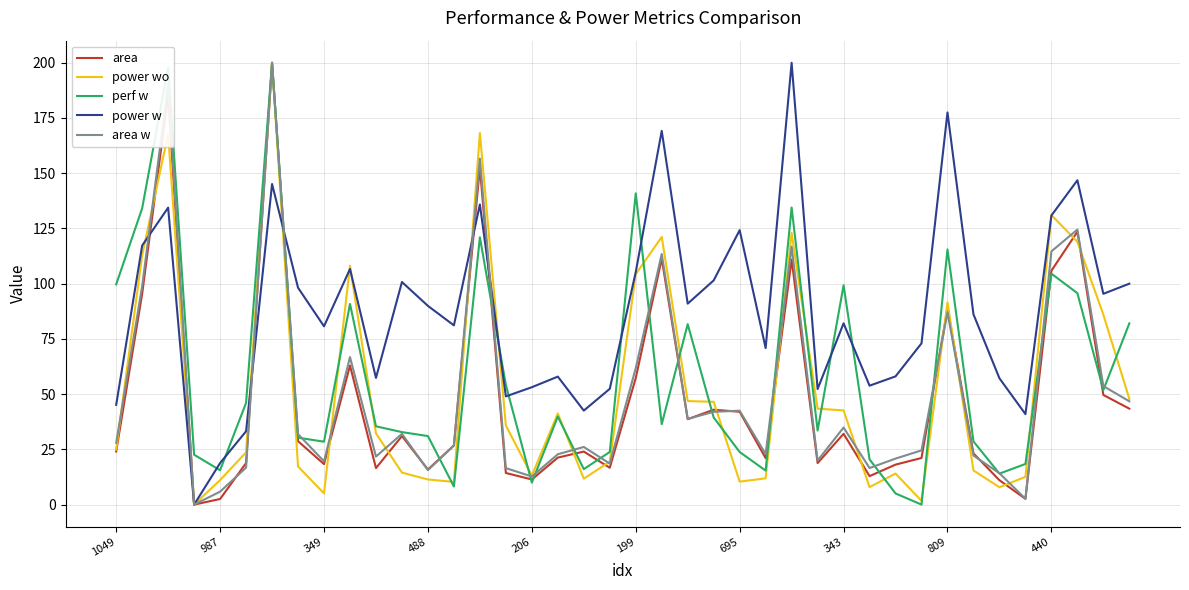

What is the highest value of the perf w series?

200.0